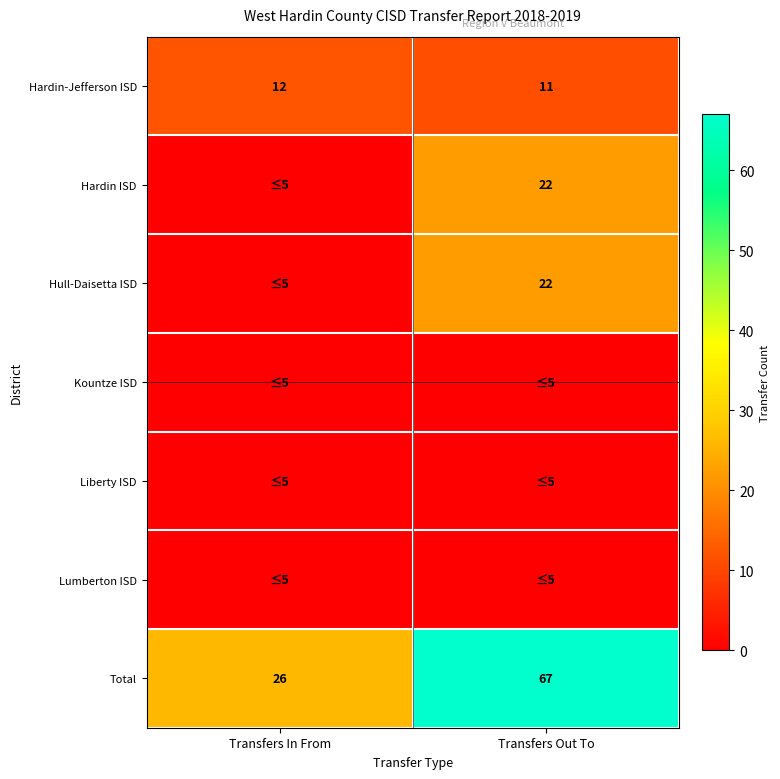

What is the approximate value of Hardin-Jefferson ISD at Transfers Out To?

11